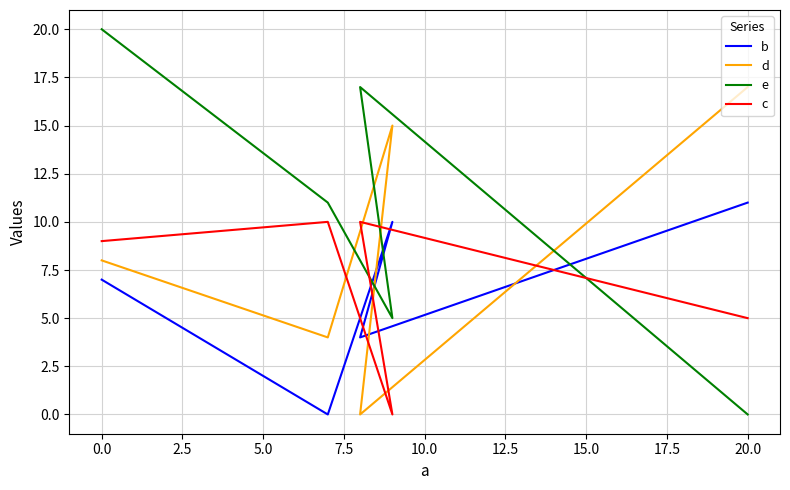

True or false: c has a value of 5 at 2.5.

False